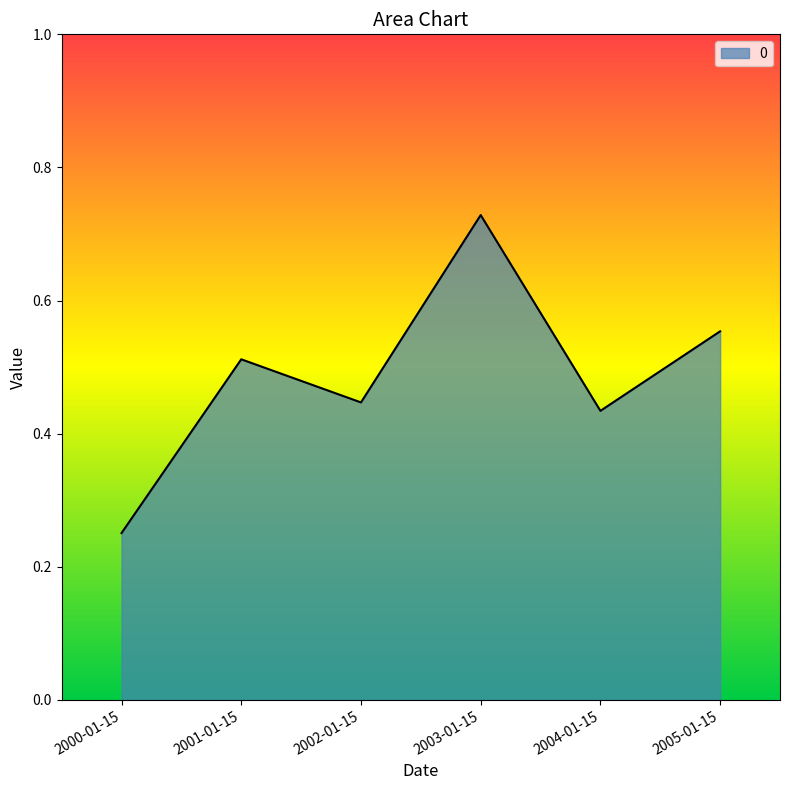

List the labels in order of value, smallest first.

2000-01-15, 2004-01-15, 2002-01-15, 2001-01-15, 2005-01-15, 2003-01-15